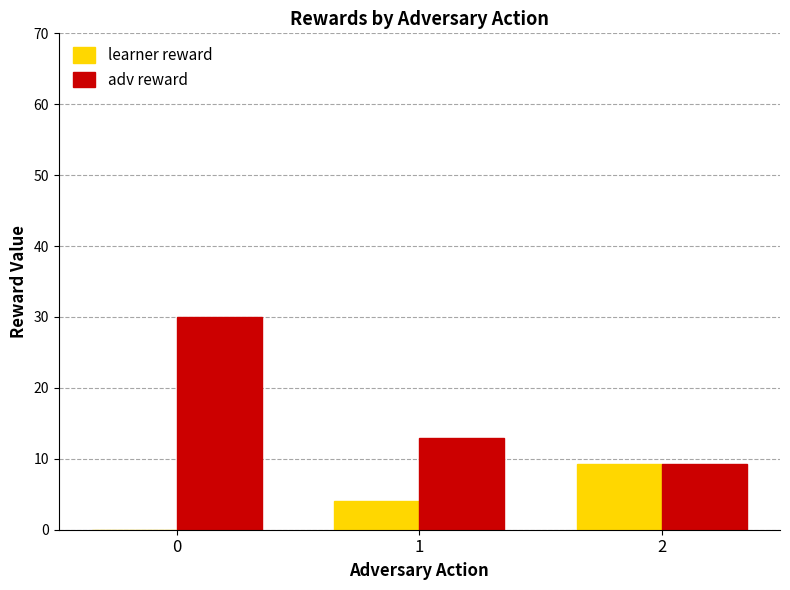

Between 0 and 2, which series saw the biggest shift?

adv reward